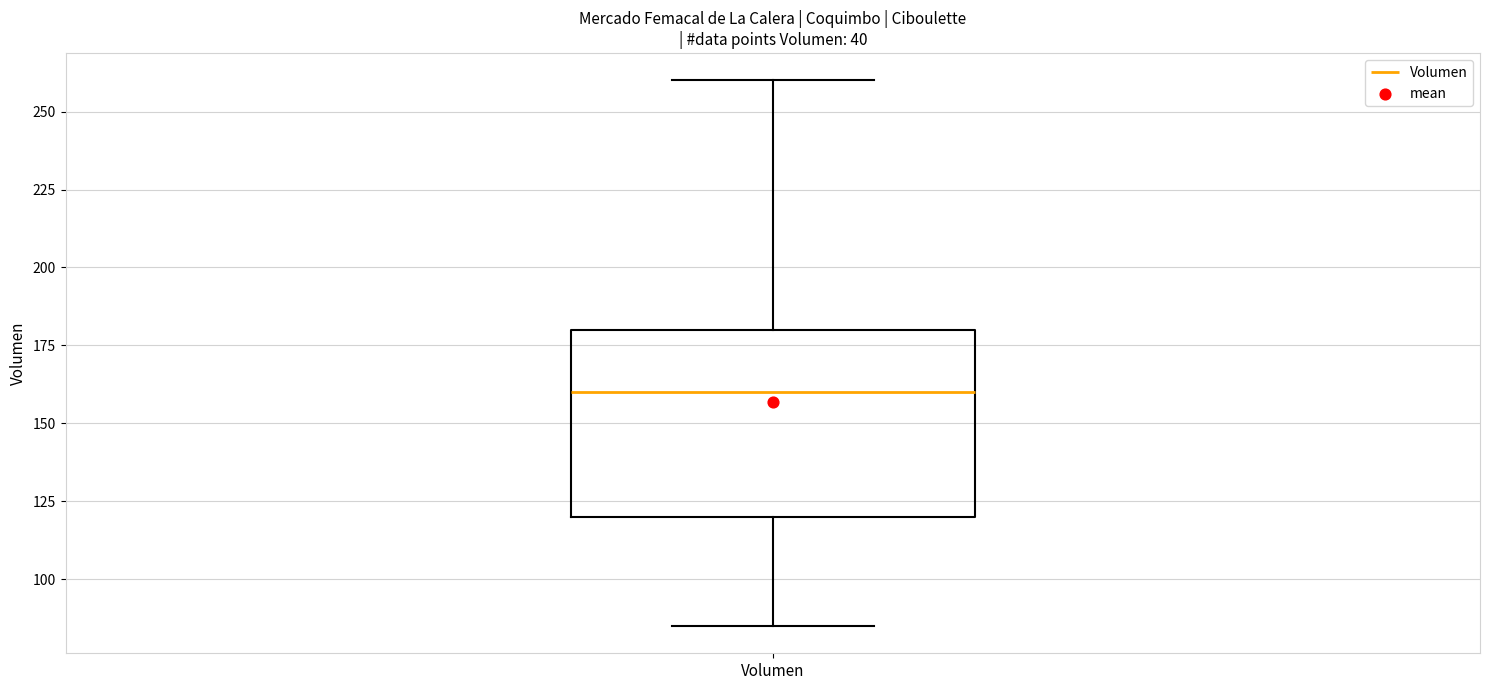

Transcribe this box plot: give where the median line is, the range the box spans, and where the two whiskers end, as read against the y-axis. The values are not printed on the chart, so give them approximately, as read against the axis.

median 160, box 120 to 180, whiskers 85 to 260